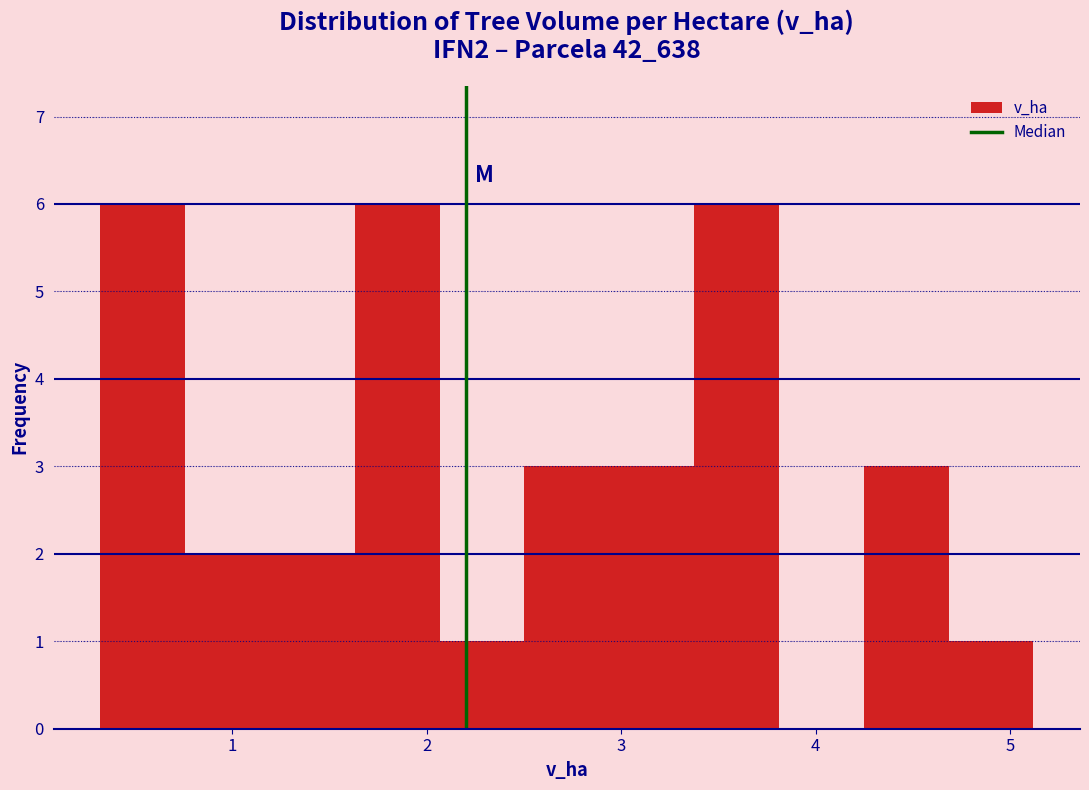

How tall is the bar that spans 3.4 to 3.8 on the x-axis? Neither the bar edges nor the heights are printed on the chart, so give them approximately, as read against the axes.

6